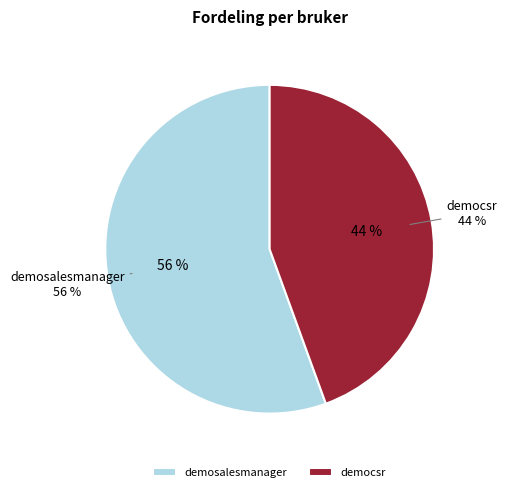

Which slice represents more than half of the pie?

demosalesmanager